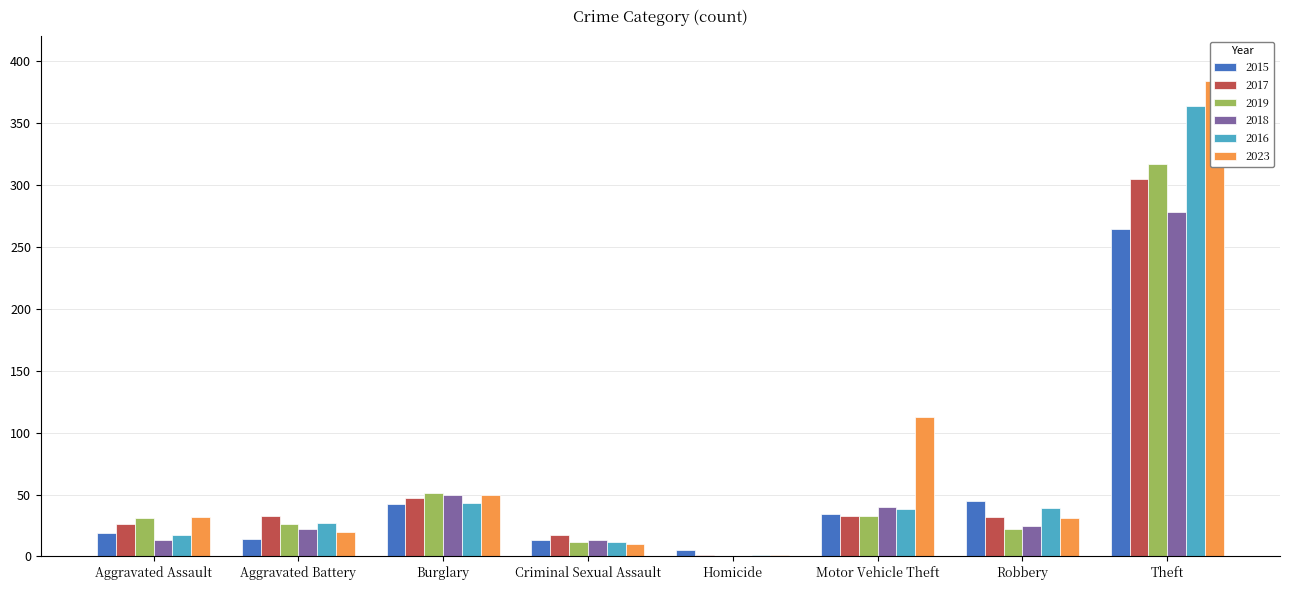

What are all the series names shown in the legend?

2015, 2017, 2019, 2018, 2016, 2023